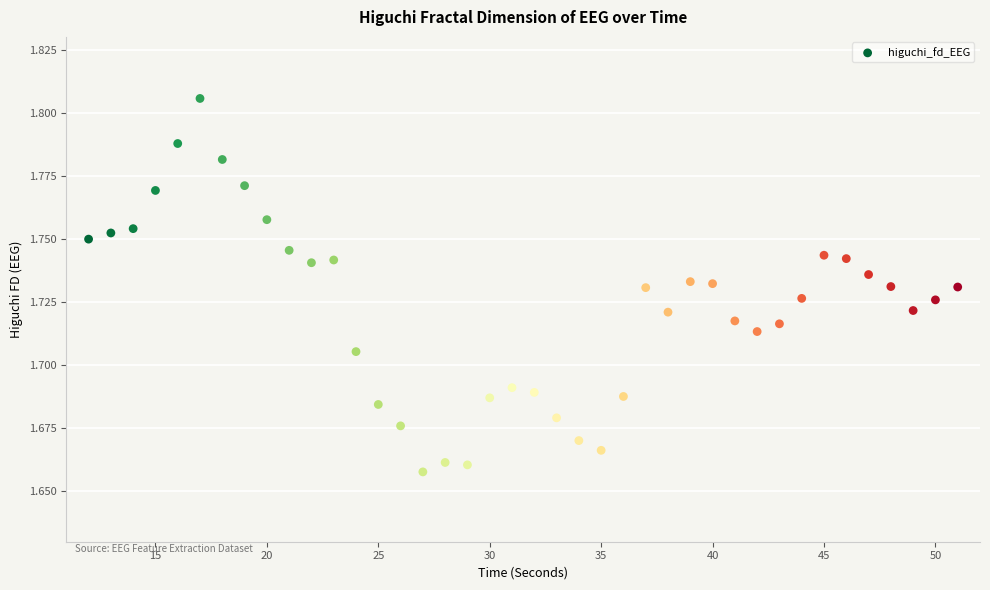

What is the range of X values (max minus min)?

39.0